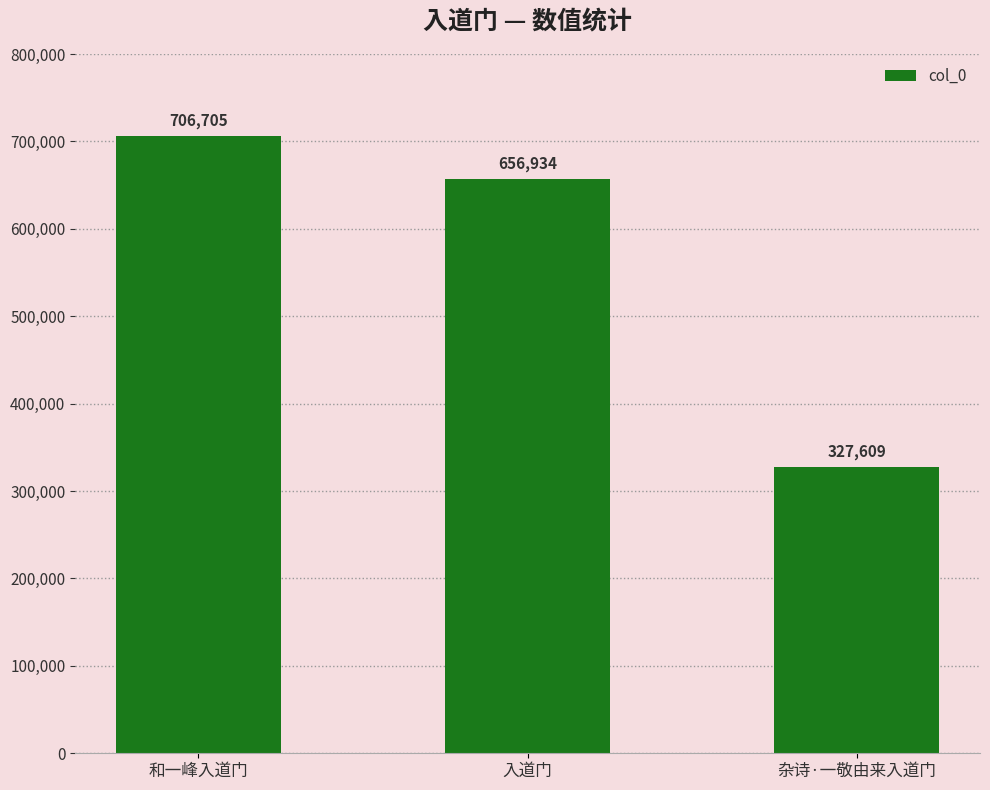

How many data points does each series have?

3